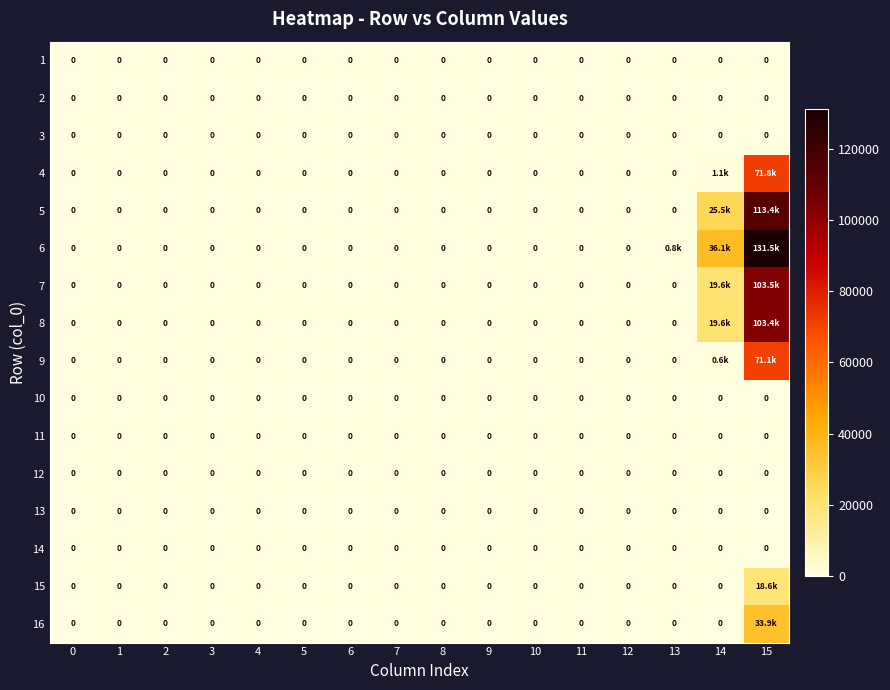

At which category is the sum across all series the highest?

15